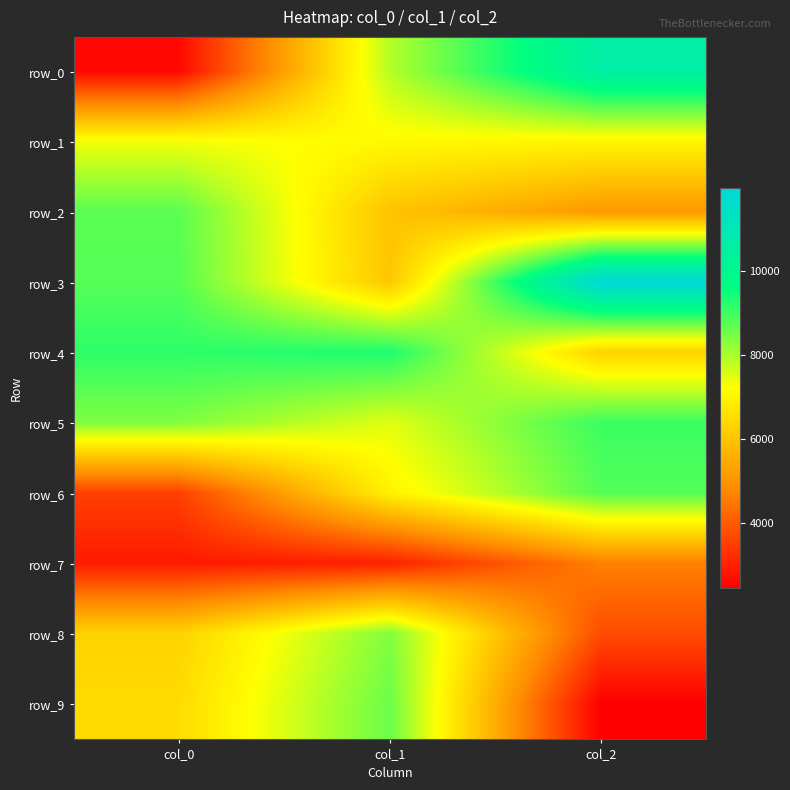

What is the total value across all series at col_1?

70854